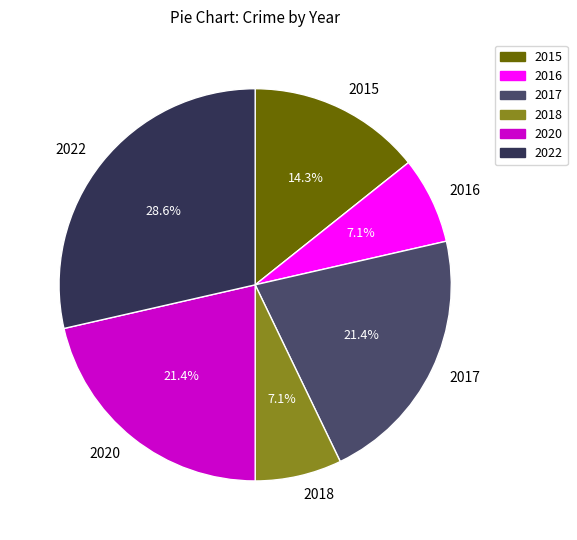

Is there a majority slice in this chart?

No